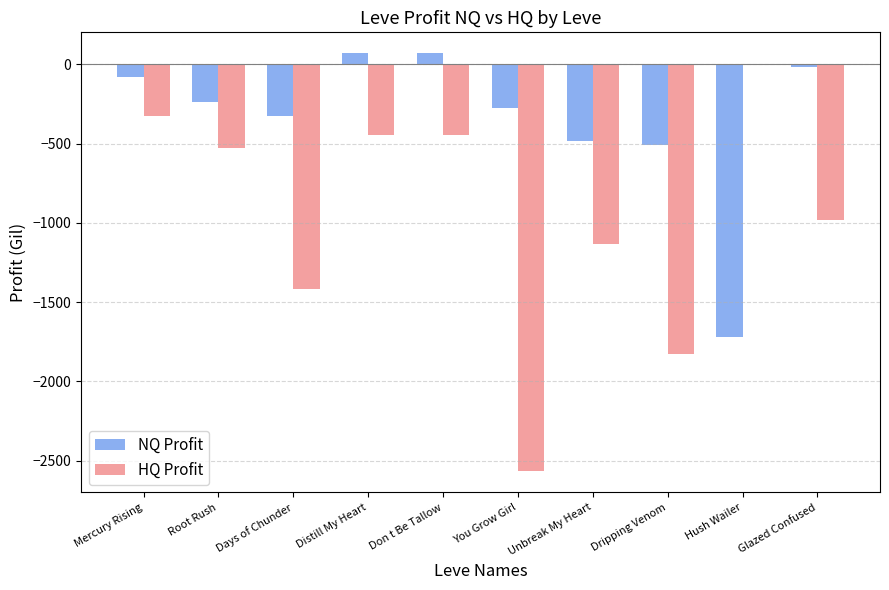

The HQ Profit series shows -1418.0 at Days of Chunder. True or false?

True